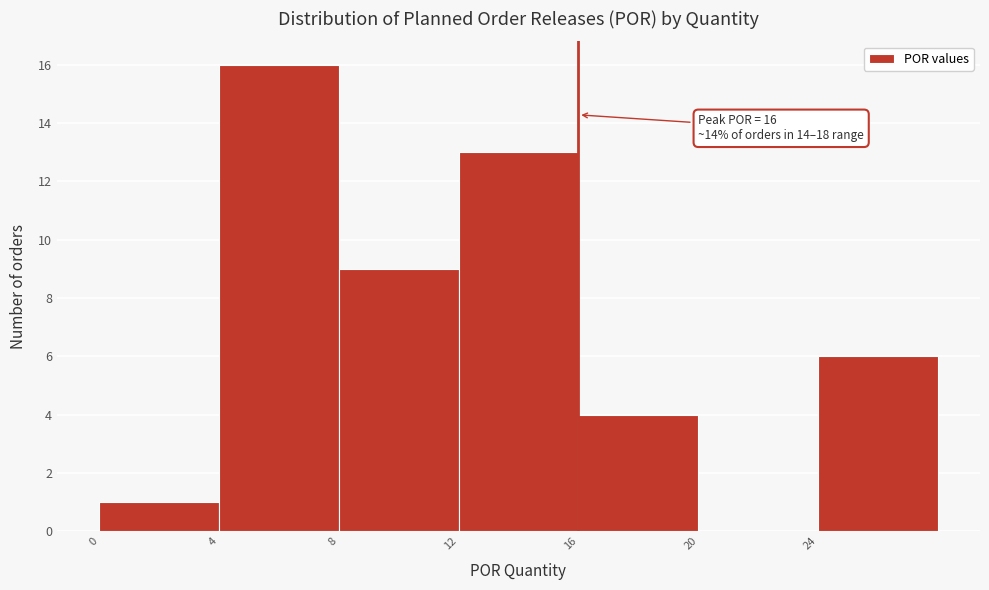

Which range on the x-axis has the tallest bar?

4 to 8